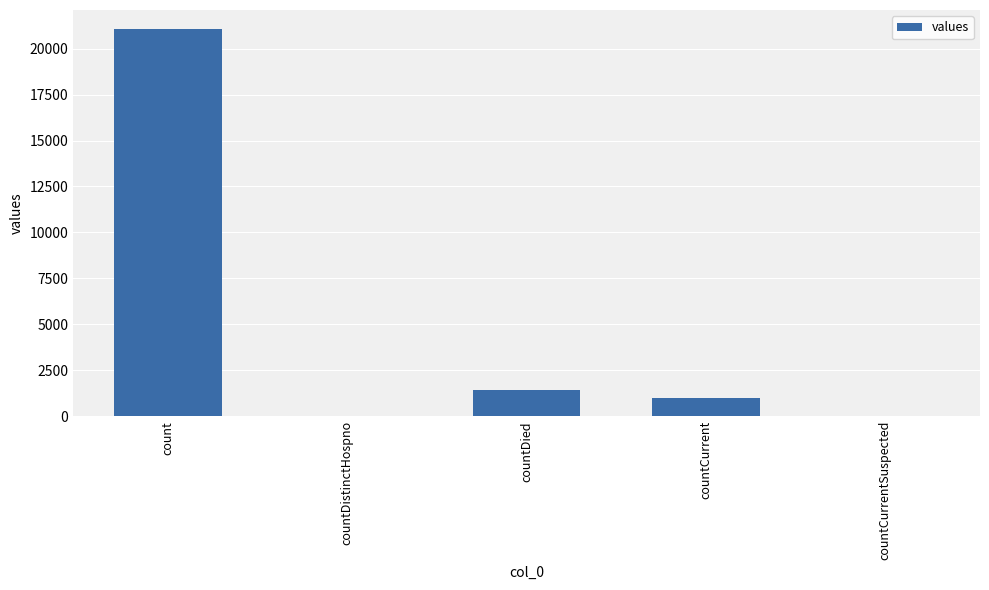

What is the difference between the values at countCurrent and countCurrentSuspected?

1006